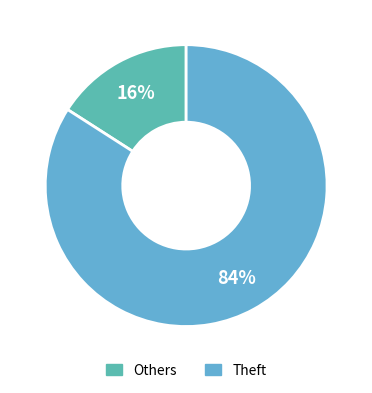

Which slice is the largest?

Theft